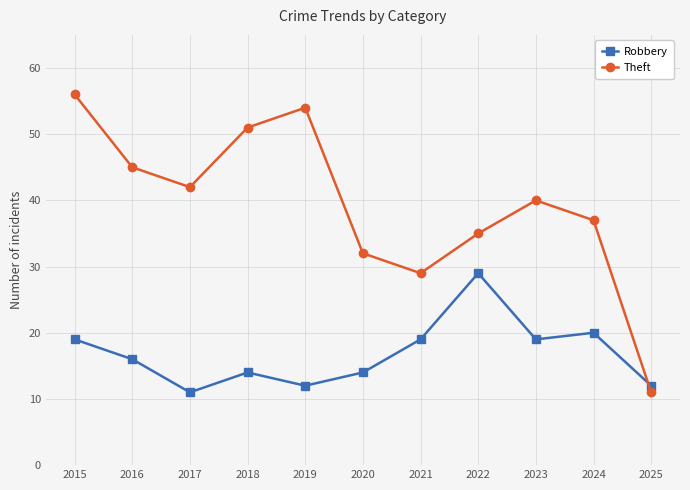

How many lines are shown in the chart?

2